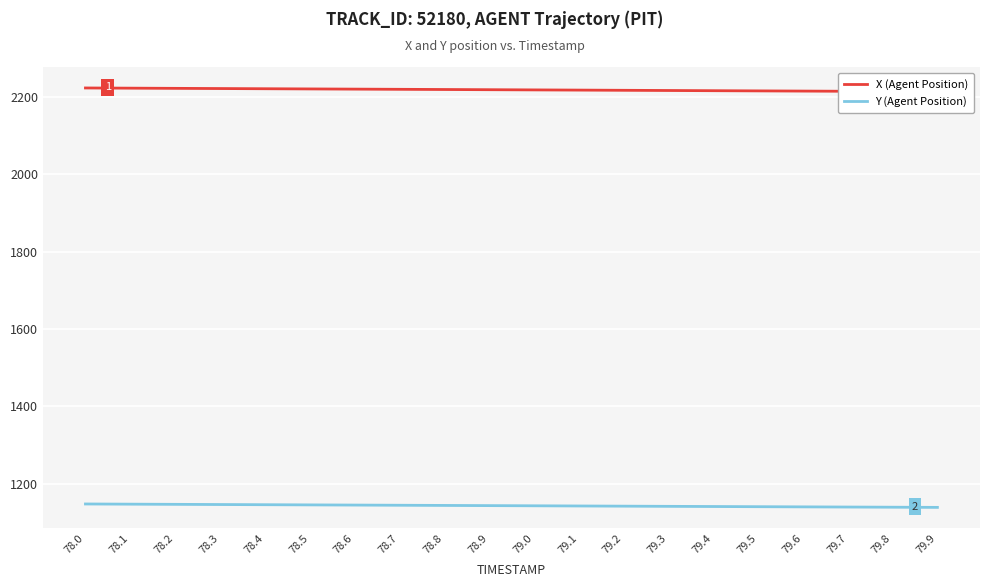

Reading left to right, list all the values displayed in this chart.

X (Agent Position): 78.0=2223.8	78.1=2223.3	78.2=2222.8	78.3=2222.3	78.4=2221.8	78.5=2221.3	78.6=2220.8	78.7=2220.3	78.8=2219.8	78.9=2219.3	79.0=2218.8	79.1=2218.3	79.2=2217.7	79.3=2217.2	79.4=2216.7	79.5=2216.2	79.6=2215.7	79.7=2215.2	79.8=2214.7	79.9=2214.2
Y (Agent Position): 78.0=1147.5	78.1=1147.0	78.2=1146.5	78.3=1146.0	78.4=1145.6	78.5=1145.1	78.6=1144.7	78.7=1144.2	78.8=1143.7	78.9=1143.2	79.0=1142.8	79.1=1142.3	79.2=1141.8	79.3=1141.4	79.4=1140.9	79.5=1140.4	79.6=1140.0	79.7=1139.5	79.8=1139.1	79.9=1138.7